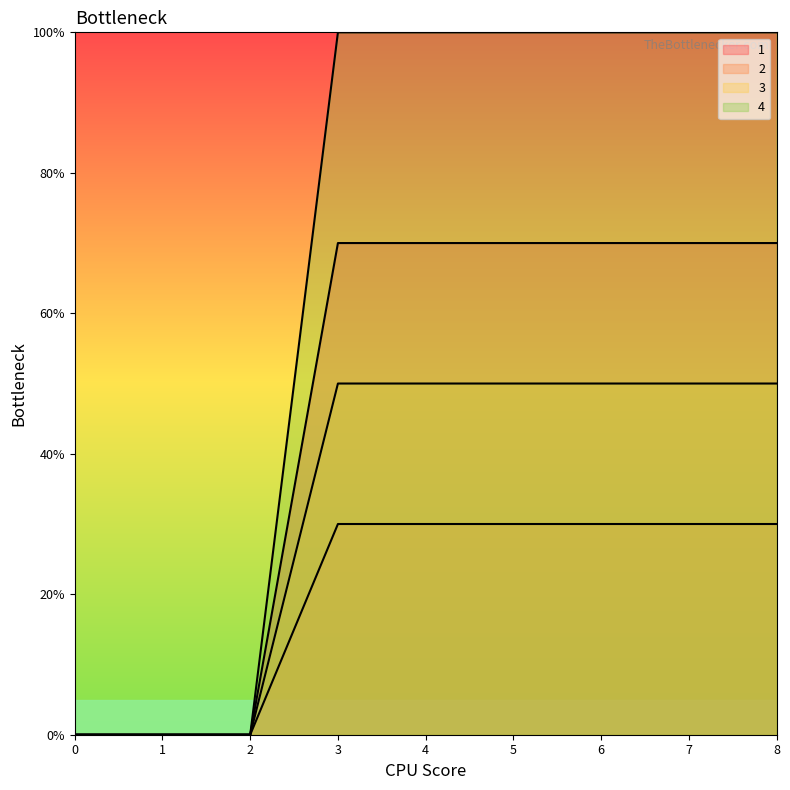

Rank the series at 1 from highest to lowest value.

1, 2, 3, 4